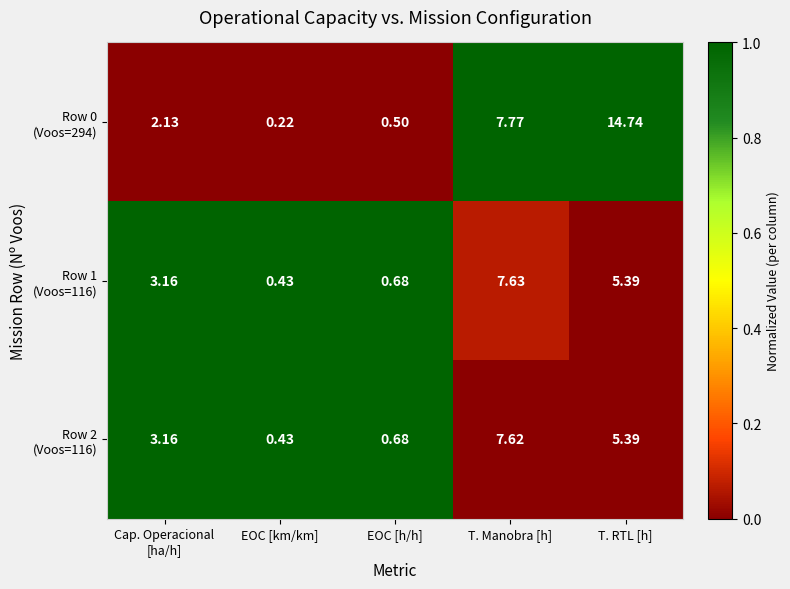

At which category is the sum across all series the highest?

T. RTL [h]